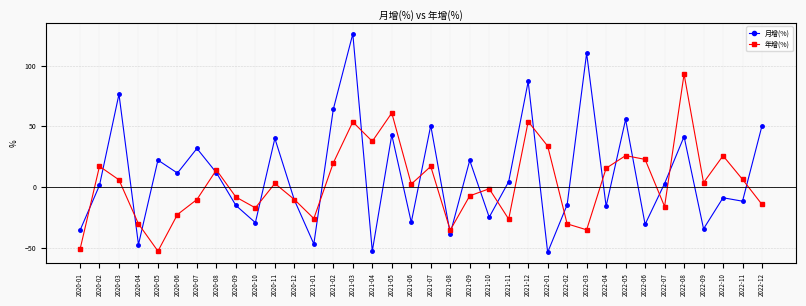

What position from the left is 2021-09?

21